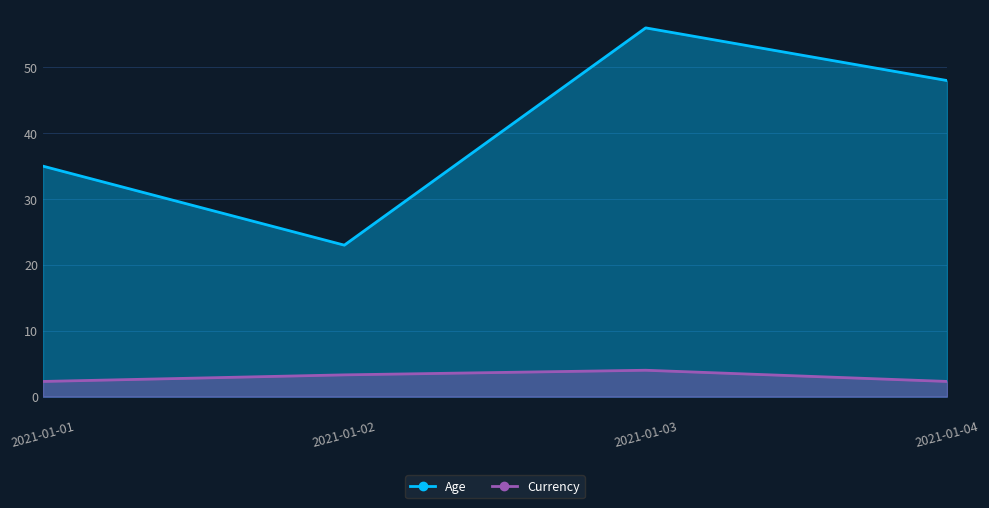

At how many categories does at least one series exceed 46?

2